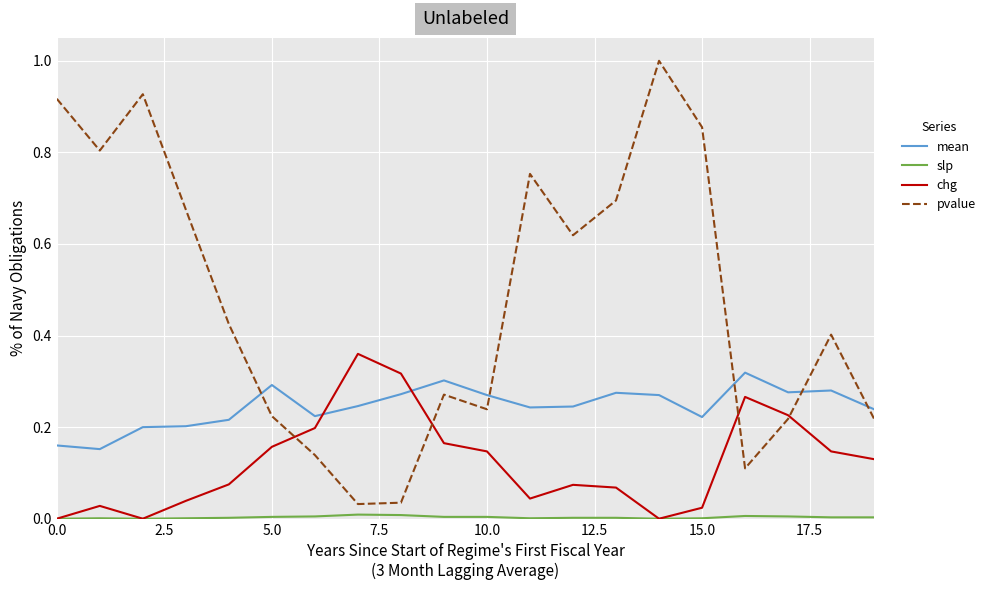

Which series has the largest total across all categories?

pvalue